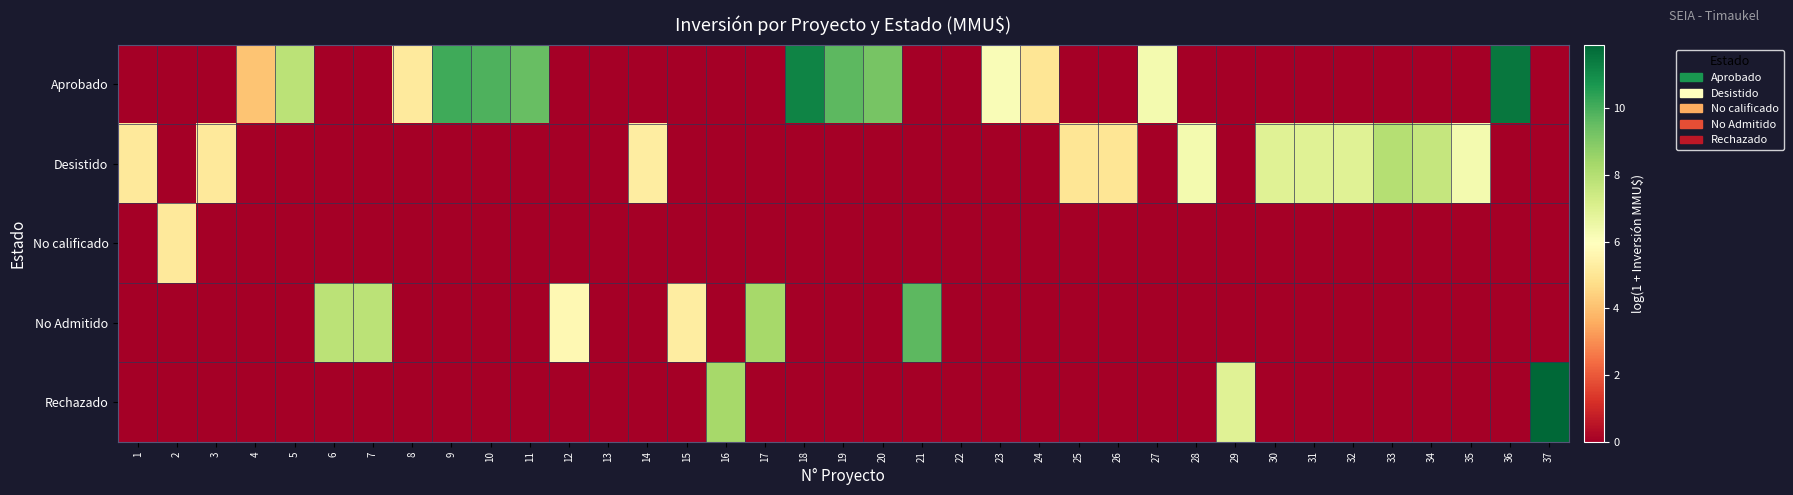

Between 26 and 37, which series saw the biggest shift?

Rechazado